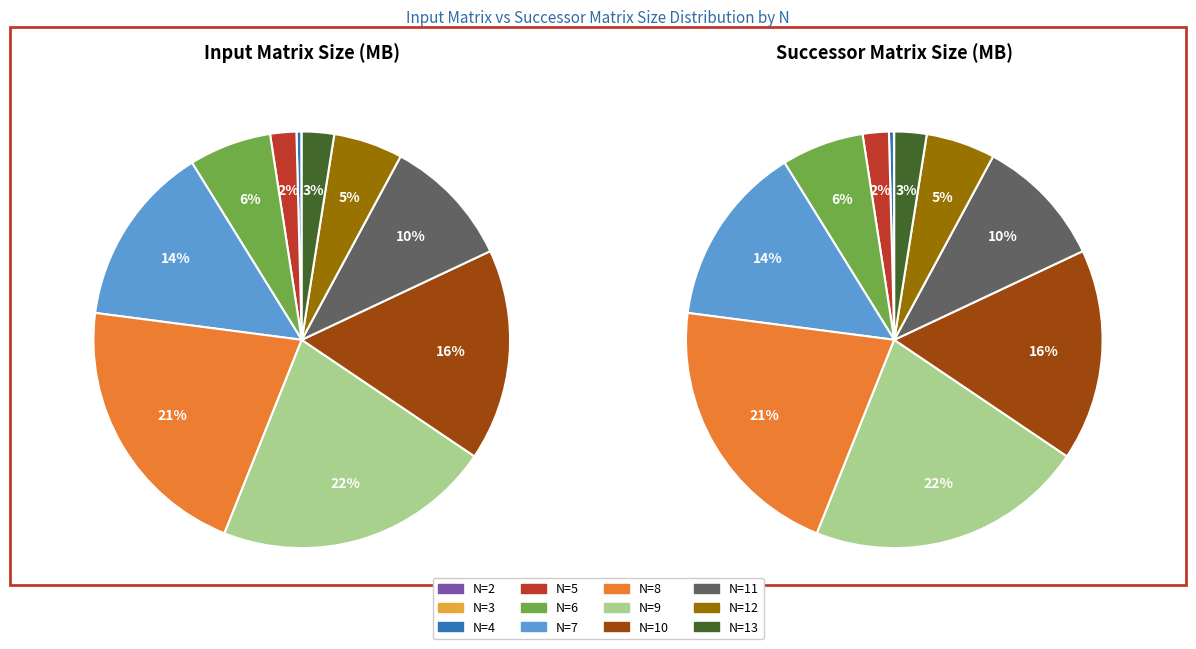

Rank the categories by value from highest to lowest.

N=9, N=8, N=10, N=7, N=11, N=6, N=12, N=13, N=5, N=4, N=3, N=2